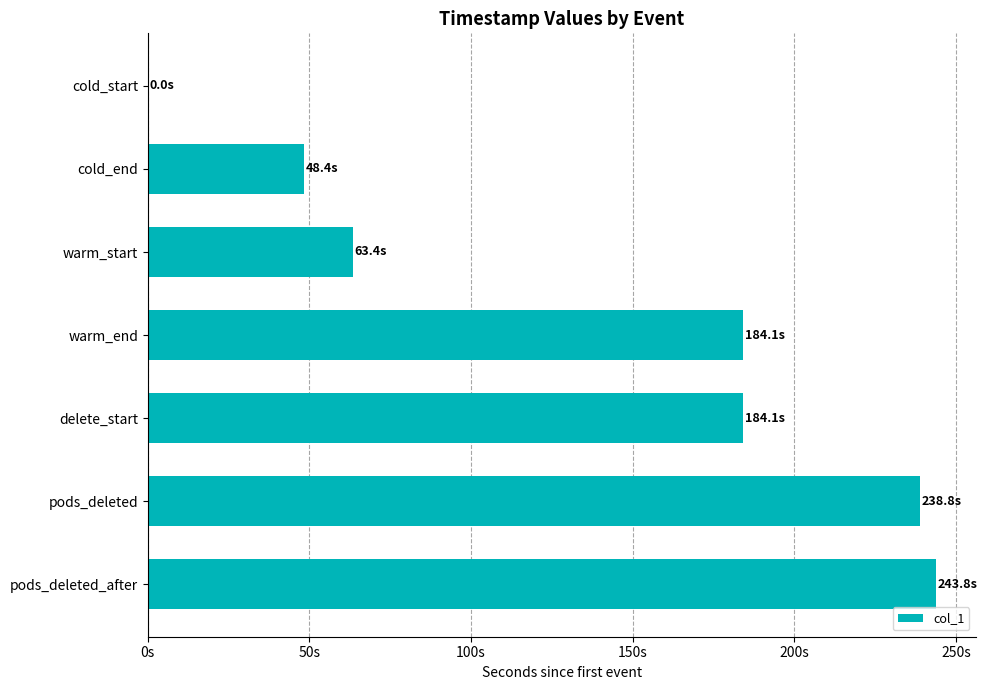

Are the bars horizontal?

Yes